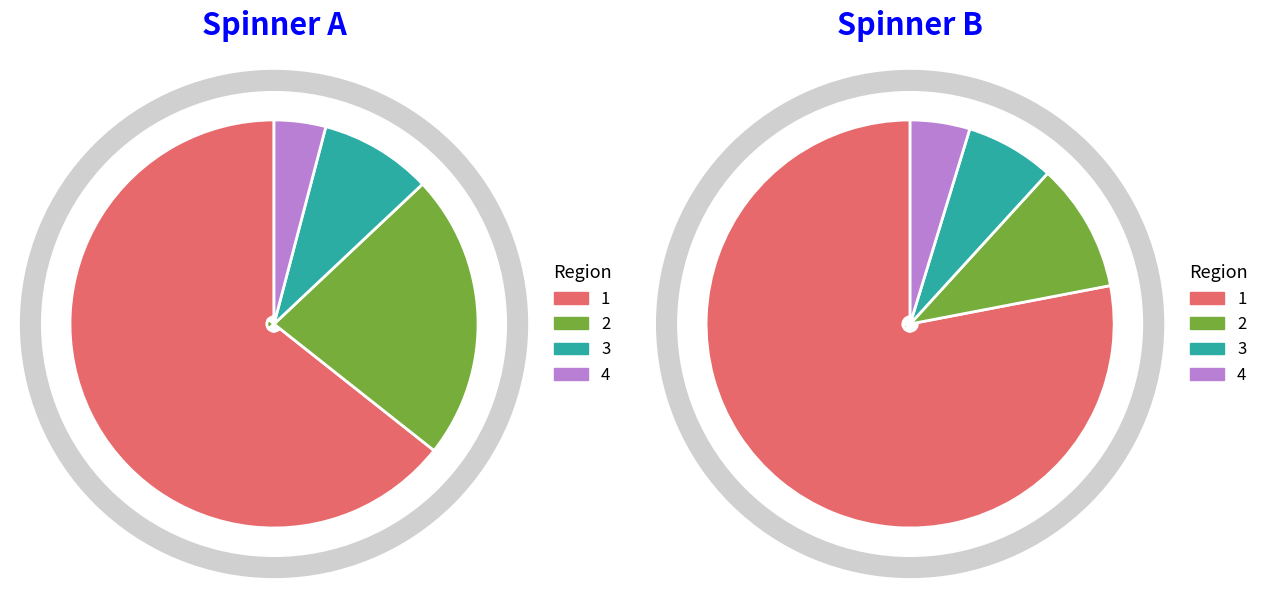

What percentage is NOT represented by 1532?

77.5%